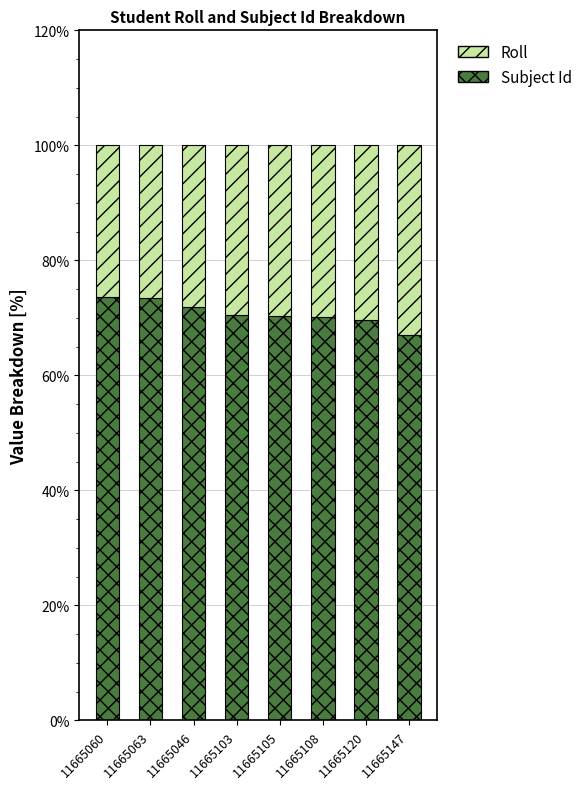

Count the number of categories in the chart.

8